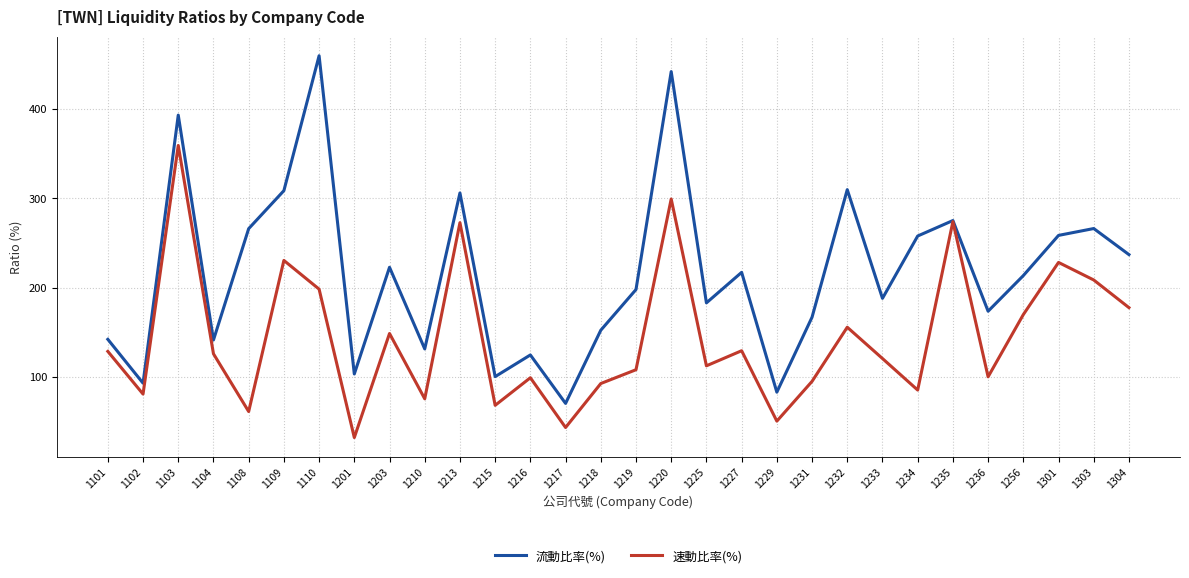

The 流動比率(%) series shows 305.9 at 1213. True or false?

True